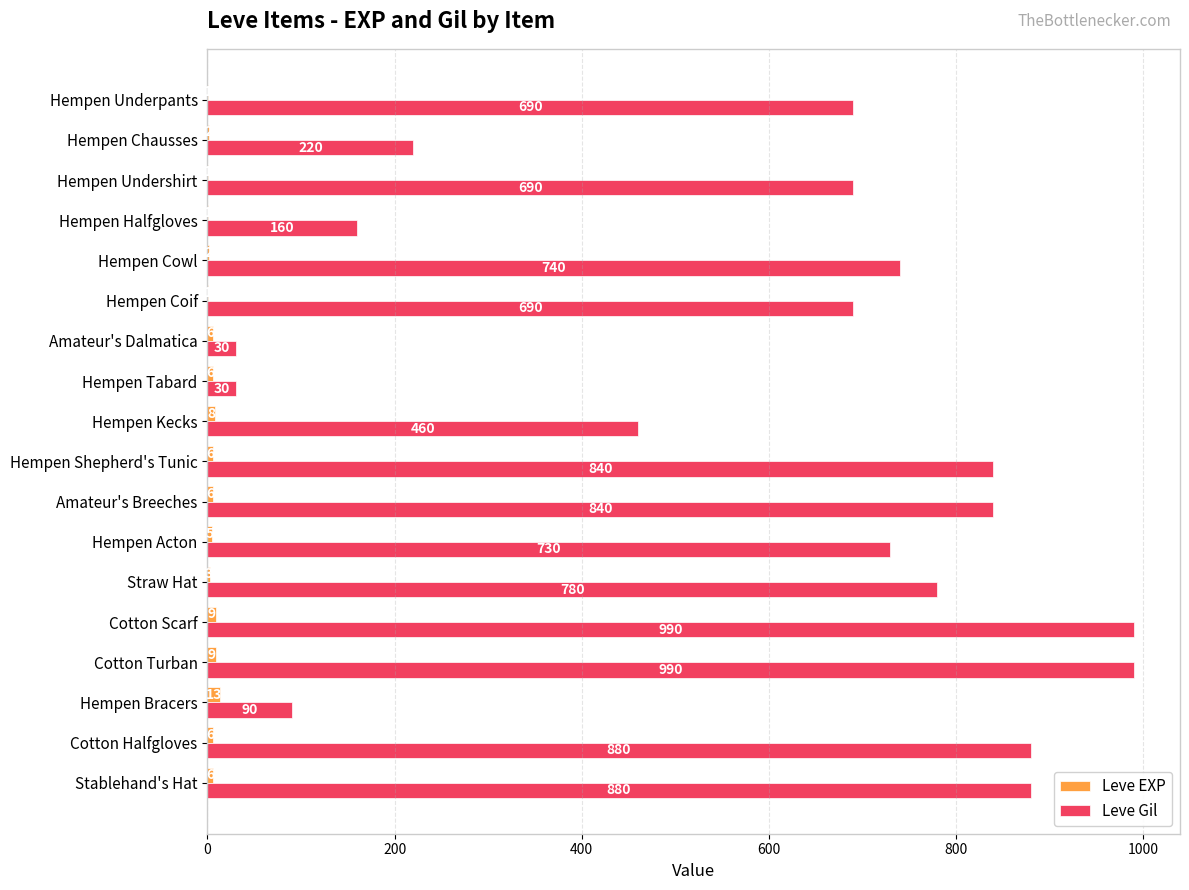

Which series has the largest total across all categories?

Leve Gil